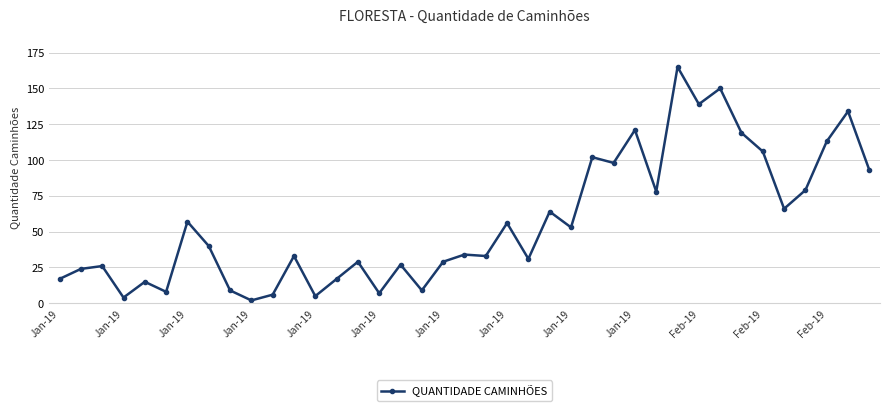

What is the value of the 9th point from the left?

9